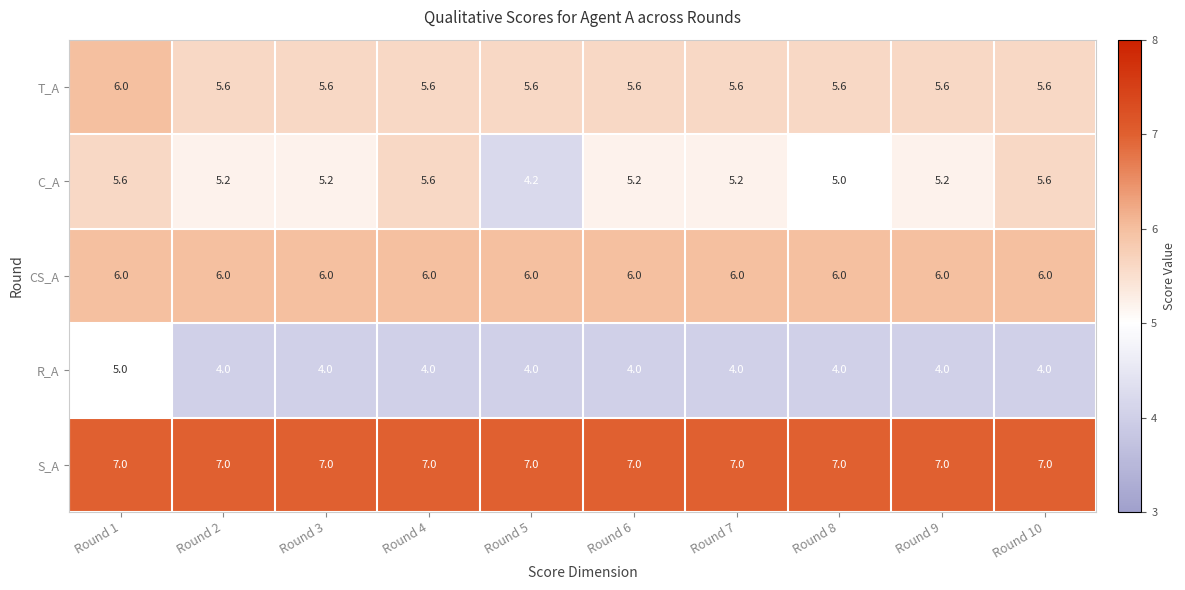

The S_A series shows 10.0 at Round 6. True or false?

False